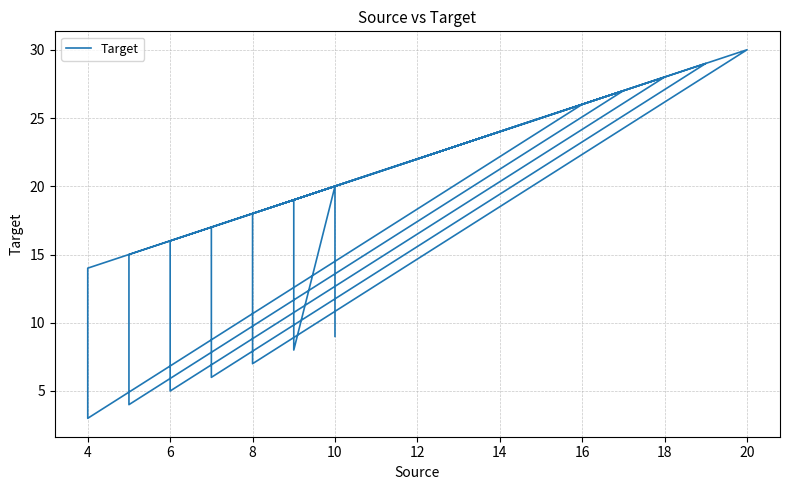

What is the greatest value displayed?

30